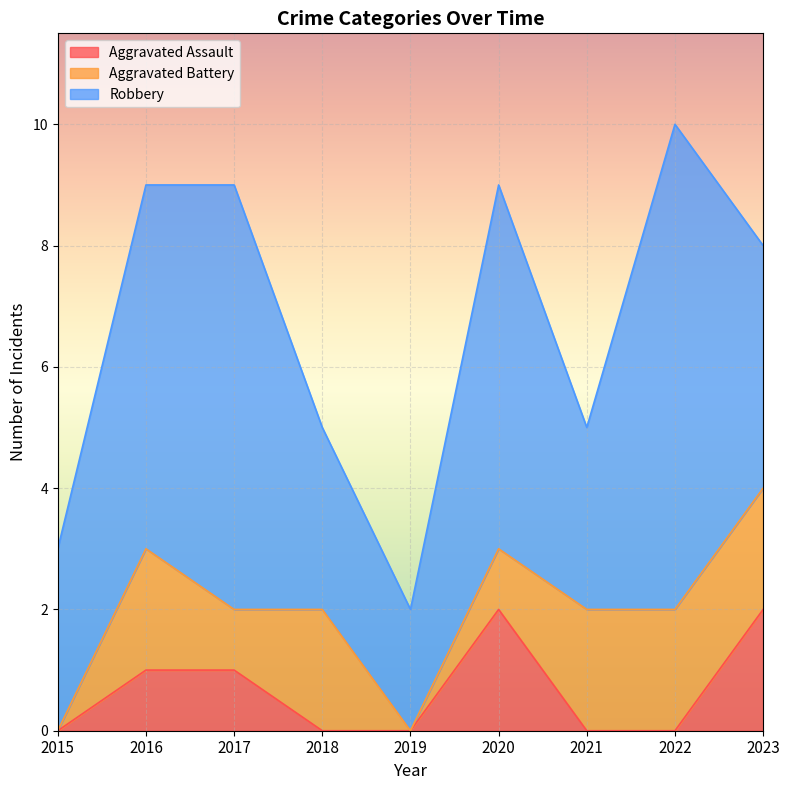

What is the difference between the second highest and second lowest values in the Aggravated Battery series?

2